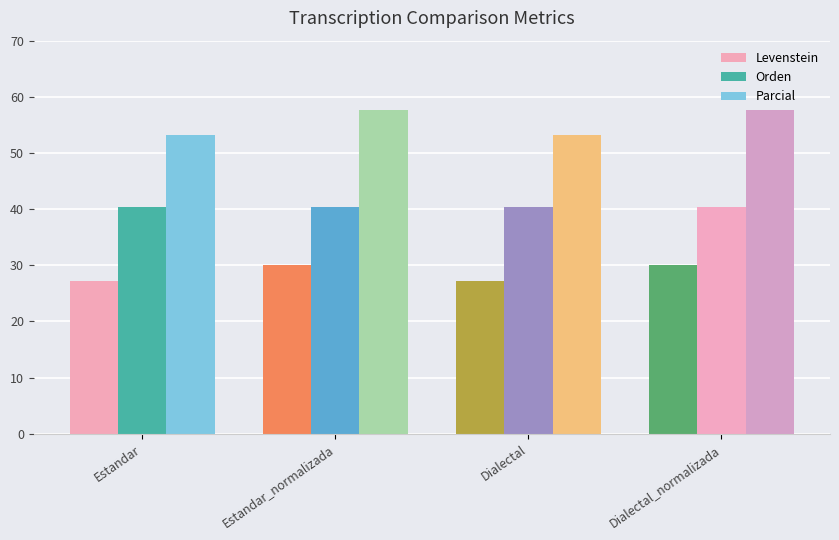

What is the label of the 4th bar from the left?

Dialectal_normalizada